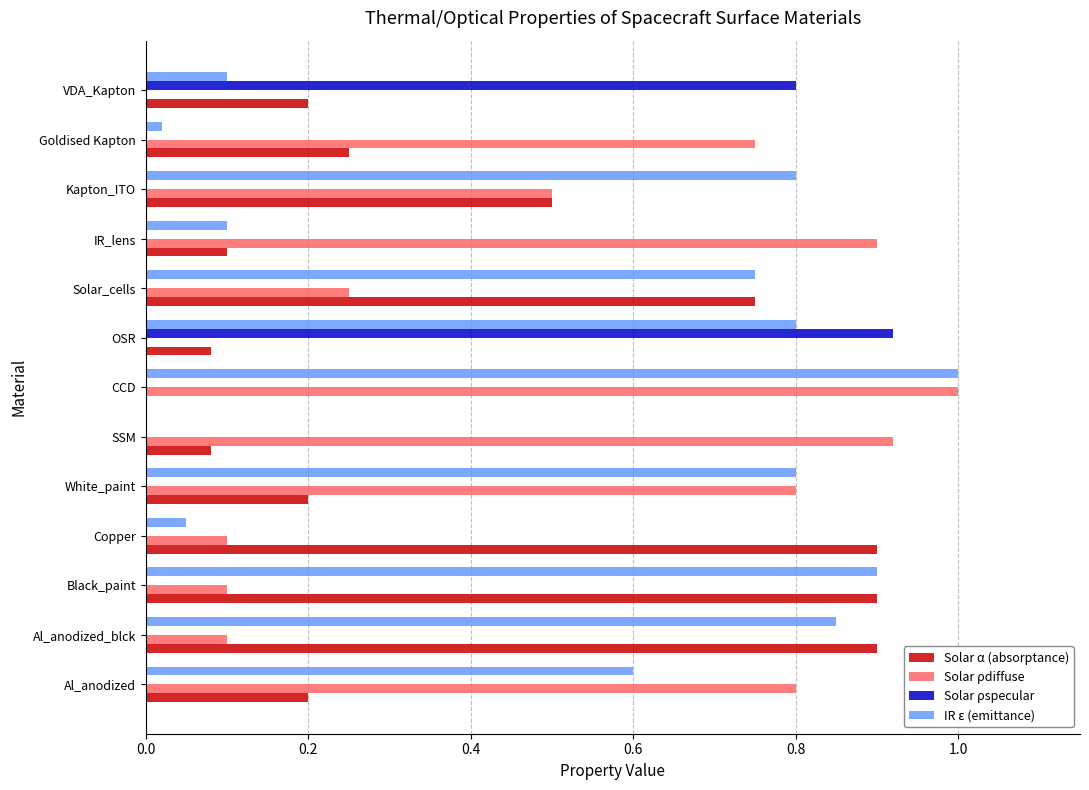

Is it true that Solar ρspecular equals 0.5 at Kapton_ITO?

False